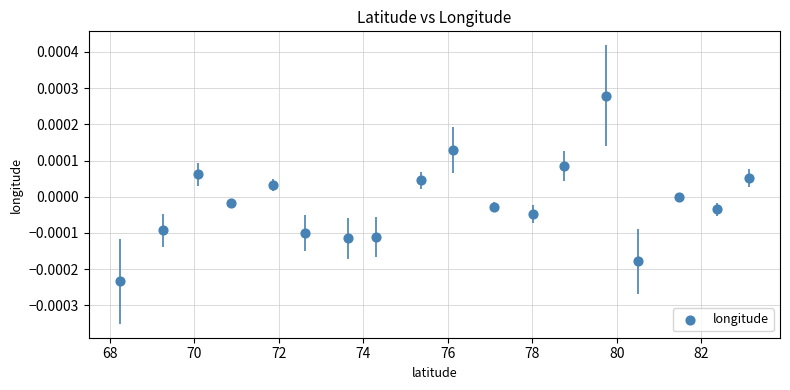

How many points are shown in the scatter plot?

18